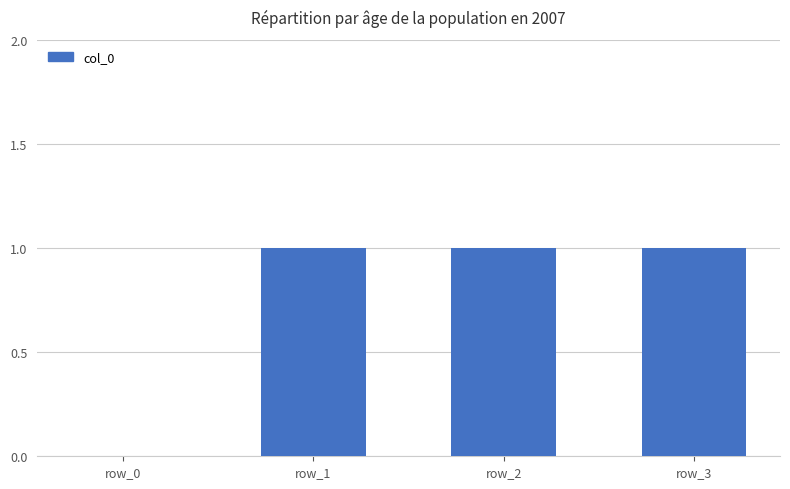

What is the maximum value shown in the chart?

1